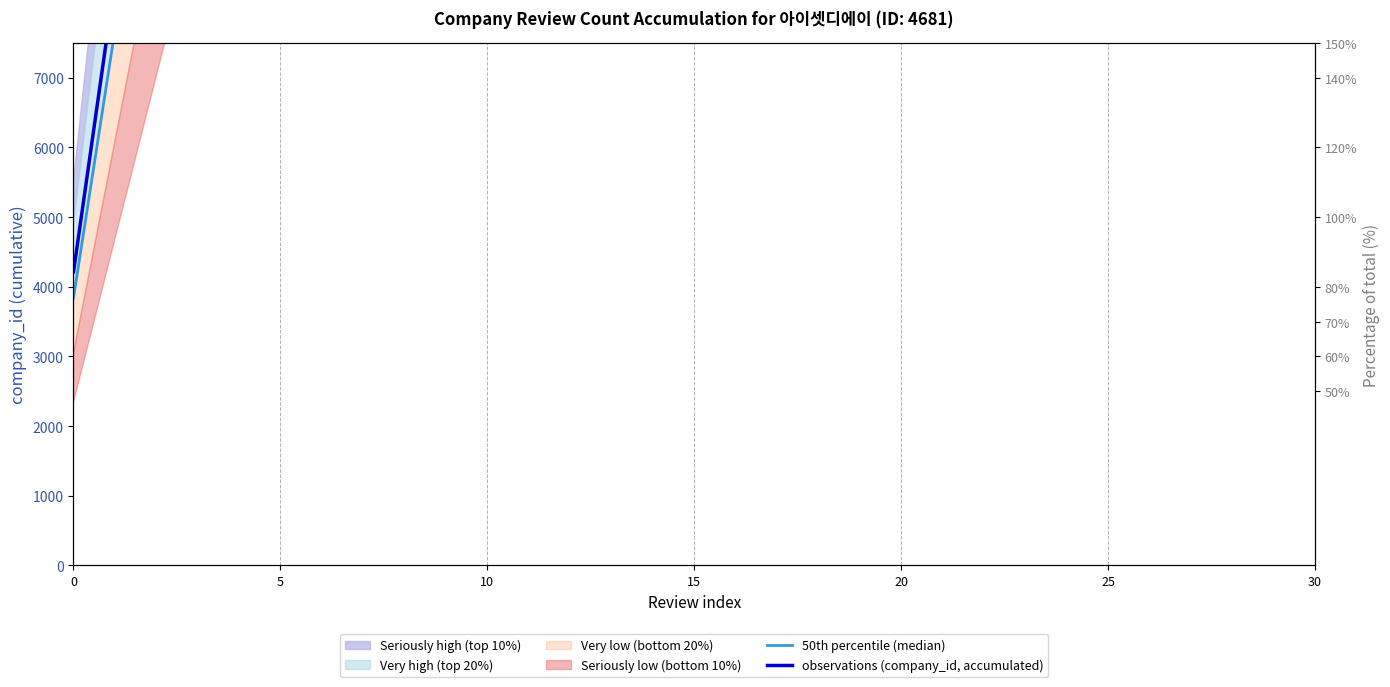

What is the maximum value for observations (company_id, accumulated)?

113186.6